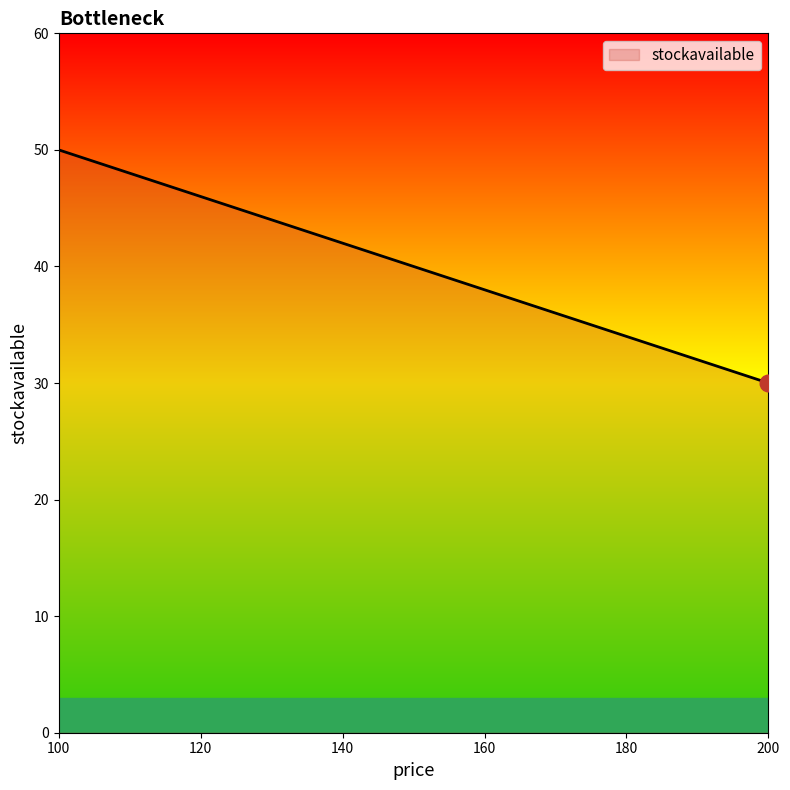

What is the greatest value displayed?

50.0